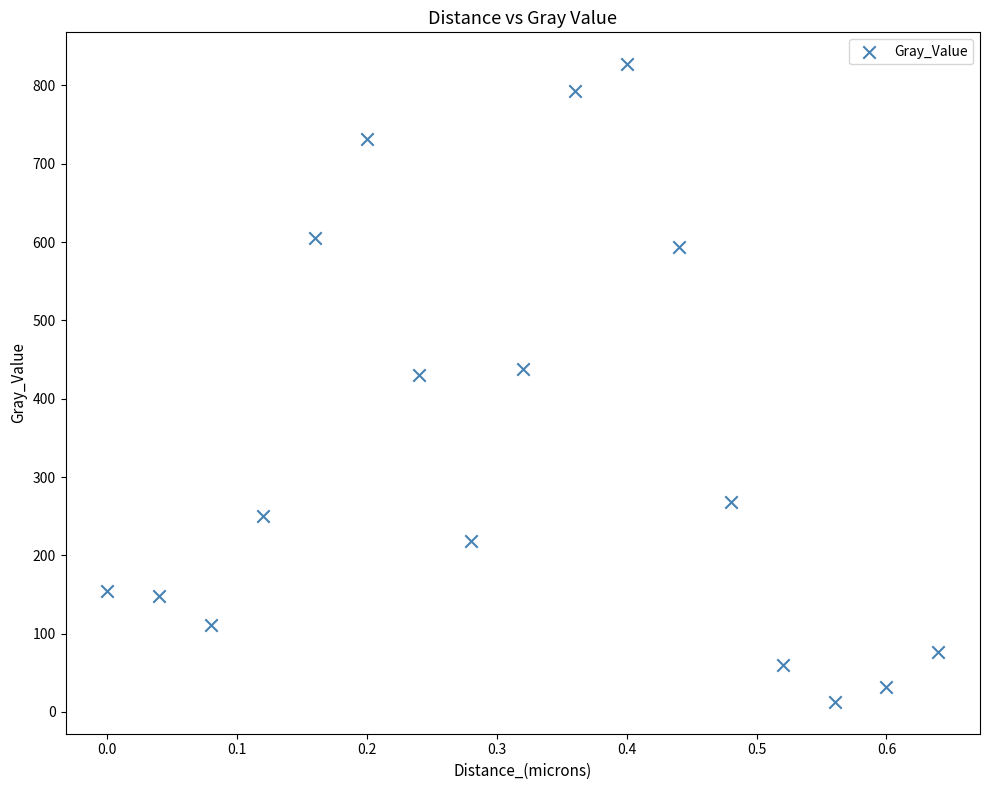

What is the range of Y values (max minus min)?

814.3